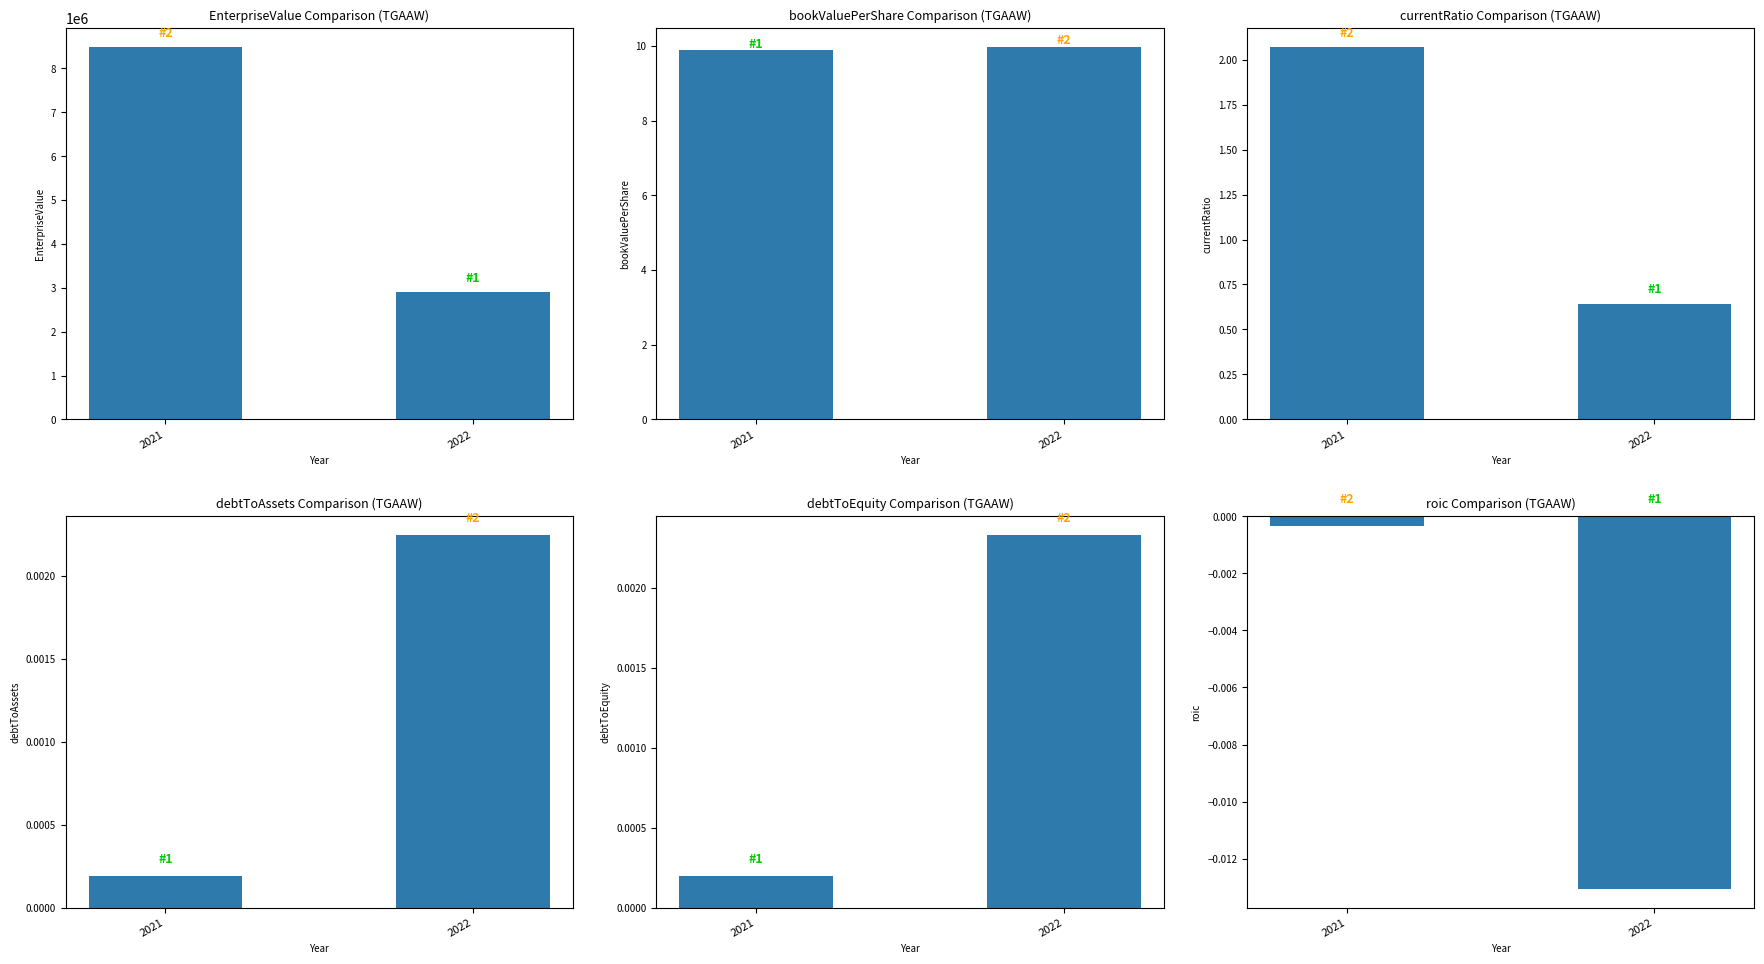

Which series changed the most between 2021 and 2022?

EnterpriseValue